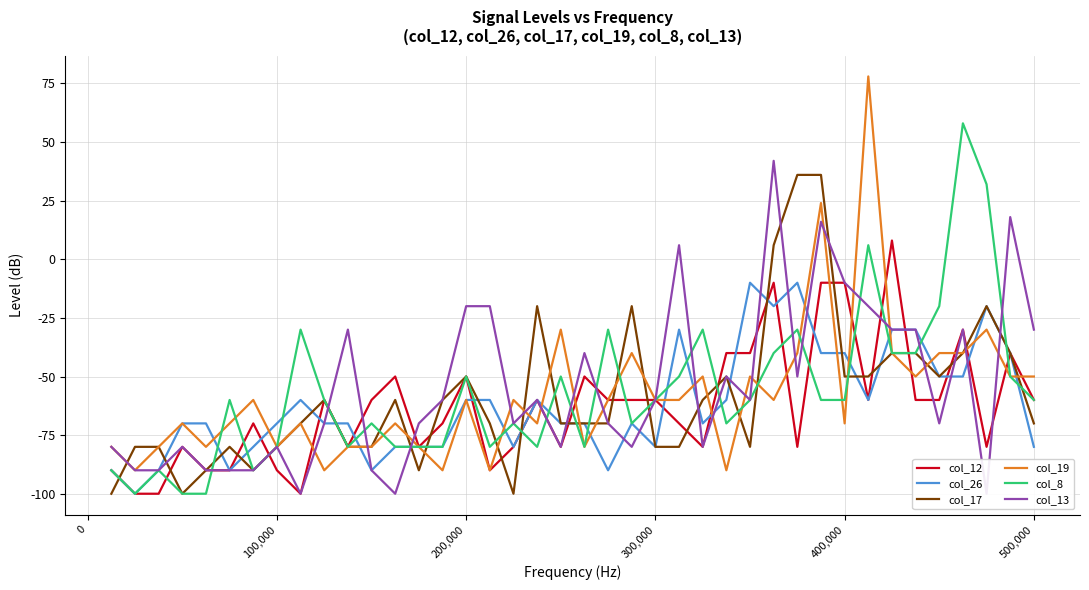

What is the maximum value for col_13?

42